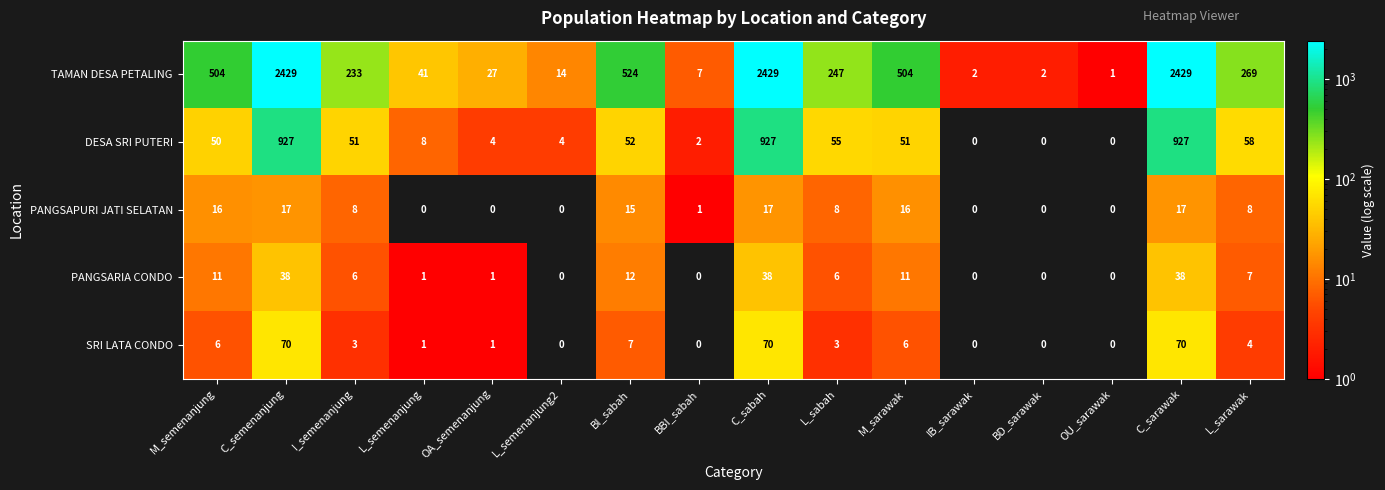

Where does the PANGSARIA CONDO series first go above 6?

M_semenanjung